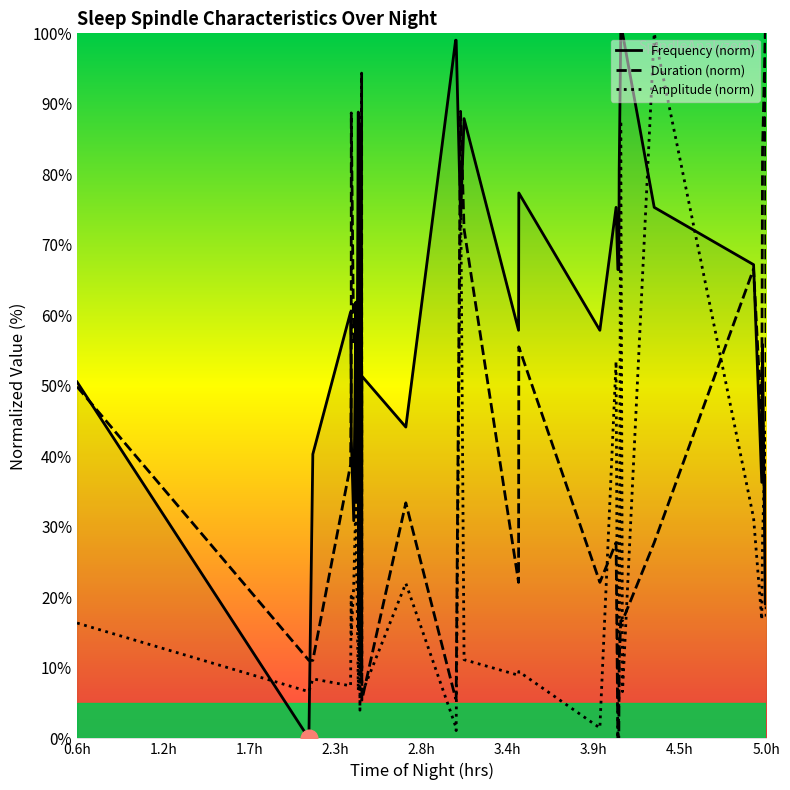

Which series has the largest total across all categories?

Frequency (norm)